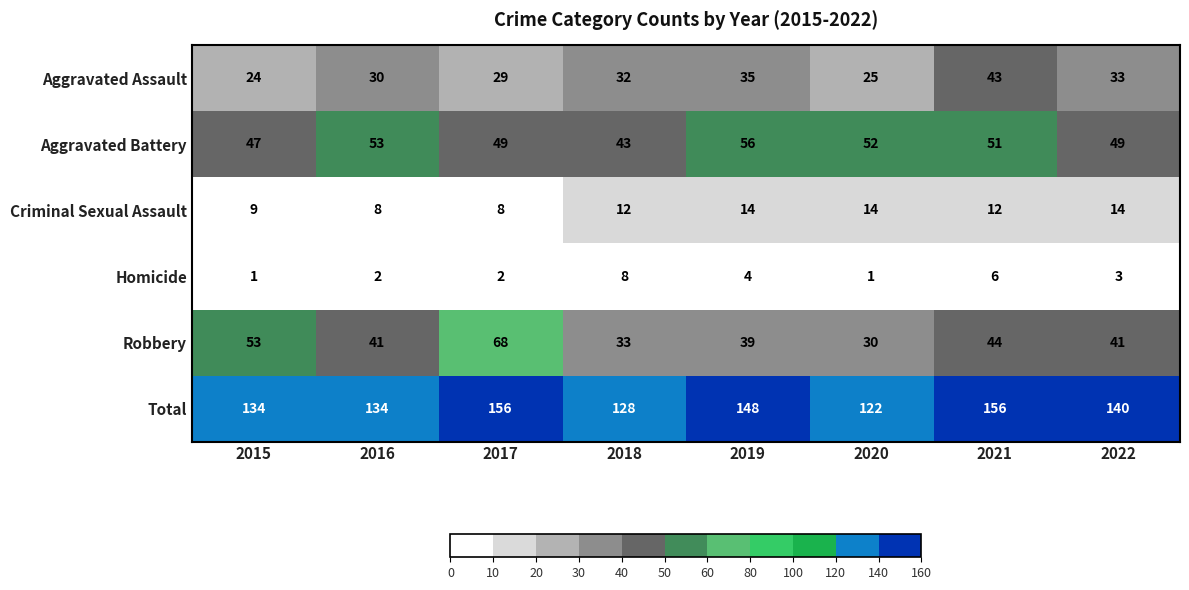

True or false: Criminal Sexual Assault has a value of 14 at 2019.

True